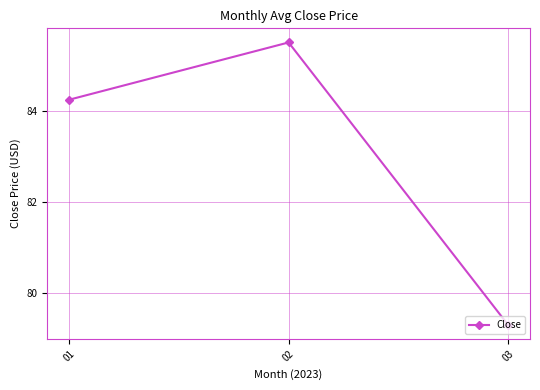

Rank the categories by value from lowest to highest.

03, 01, 02